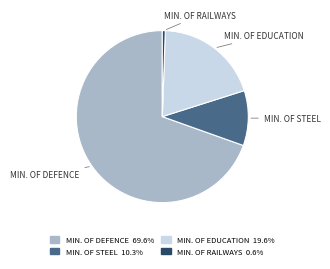

Is there a majority slice in this chart?

Yes